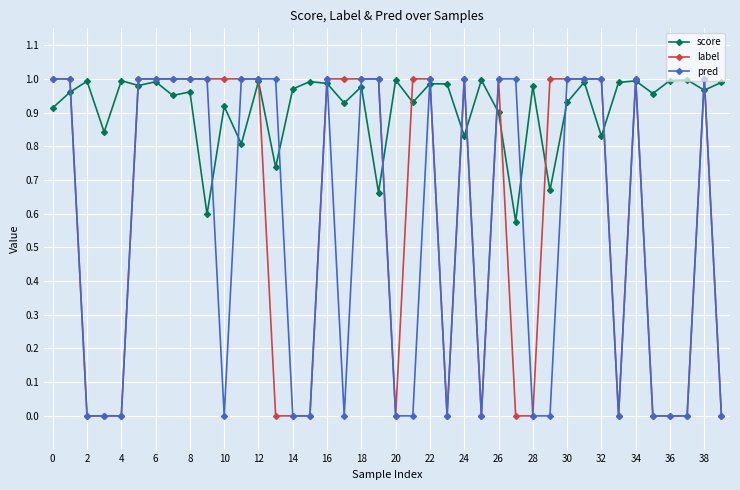

Is this an area chart (filled region under the line)?

No